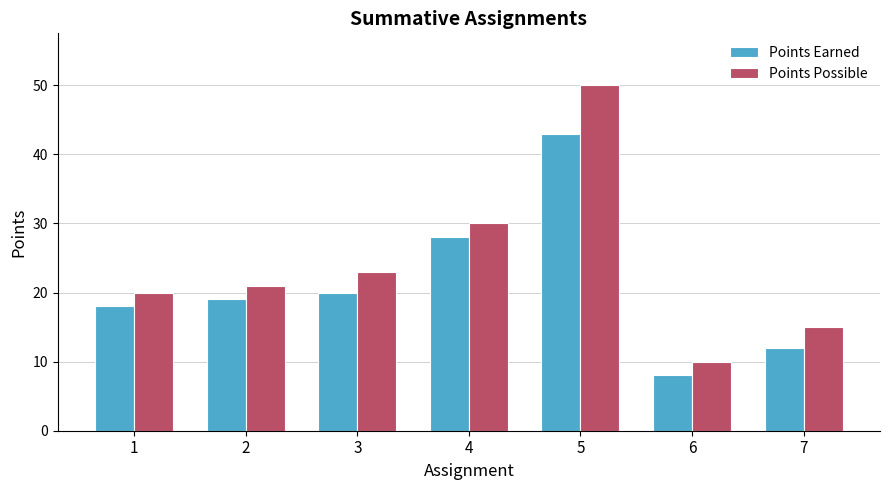

Reading left to right, extract all data points from this chart.

Points Earned: 1=18	2=19	3=20	4=28	5=43	6=8	7=12
Points Possible: 1=20	2=21	3=23	4=30	5=50	6=10	7=15